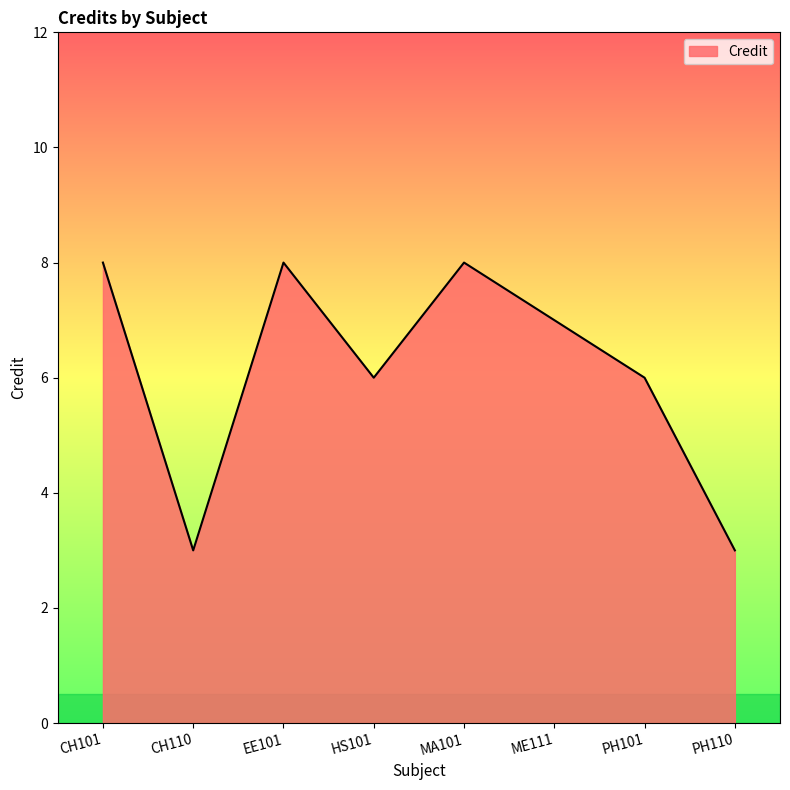

What is the sum of all values?

49